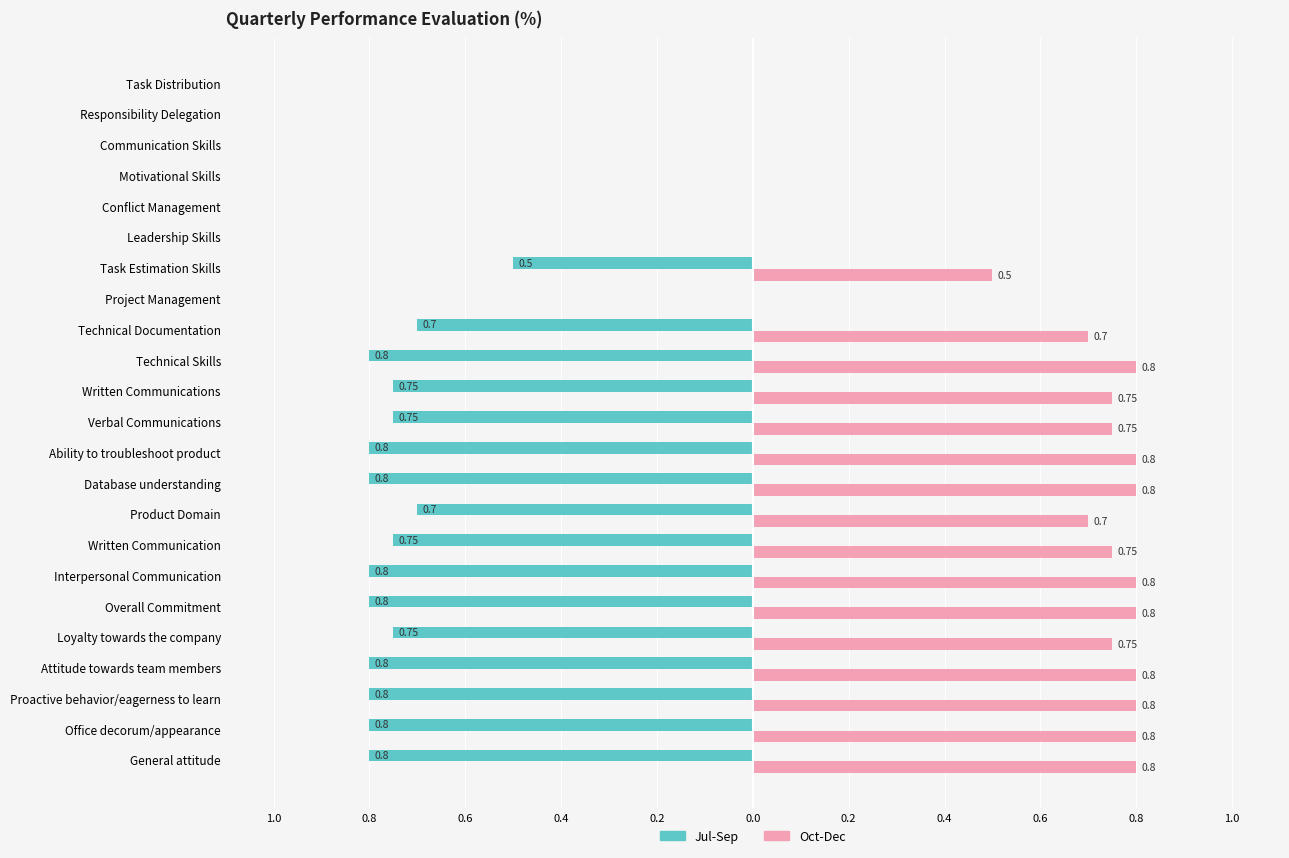

What is the value of the Oct-Dec bar at the 14th from the left?

0.8